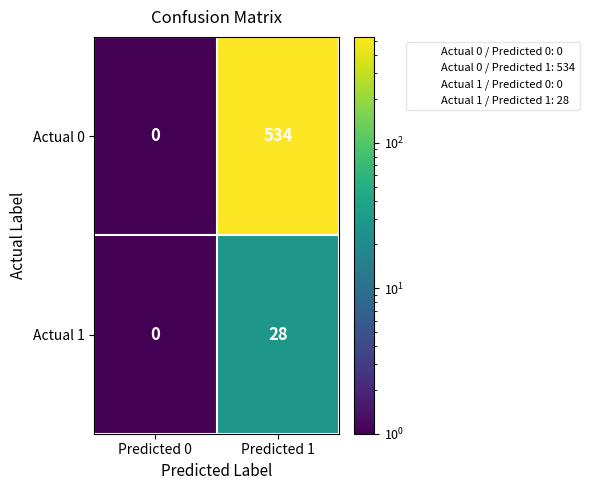

What is the total value across all series at Predicted 1?

562